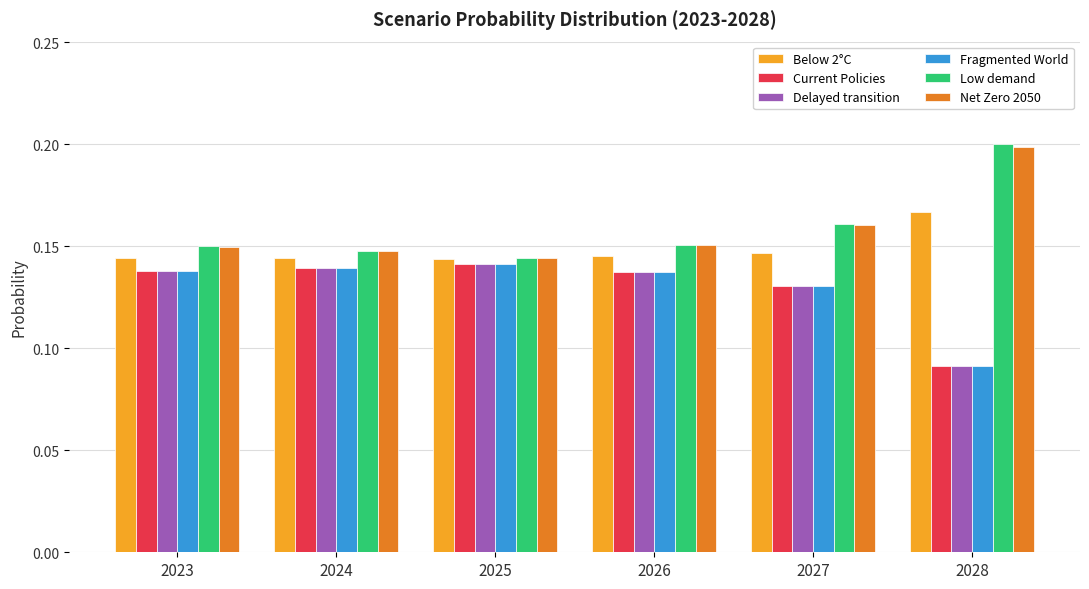

The value of Net Zero 2050 at 2028 is 0.1. True or false?

False